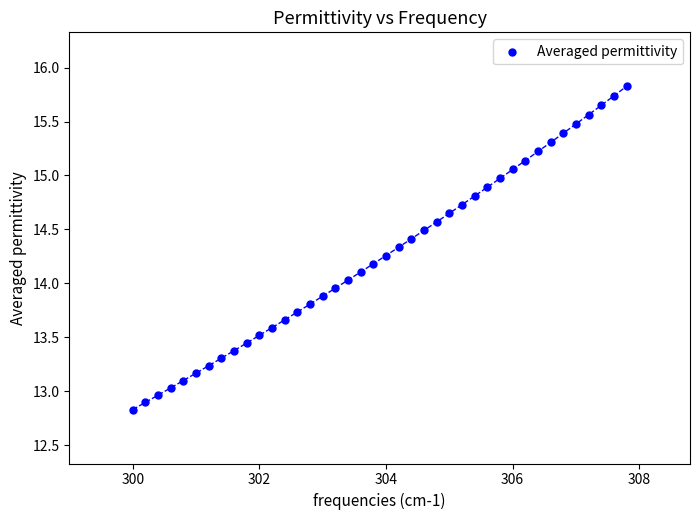

What is the range of X values (max minus min)?

7.8